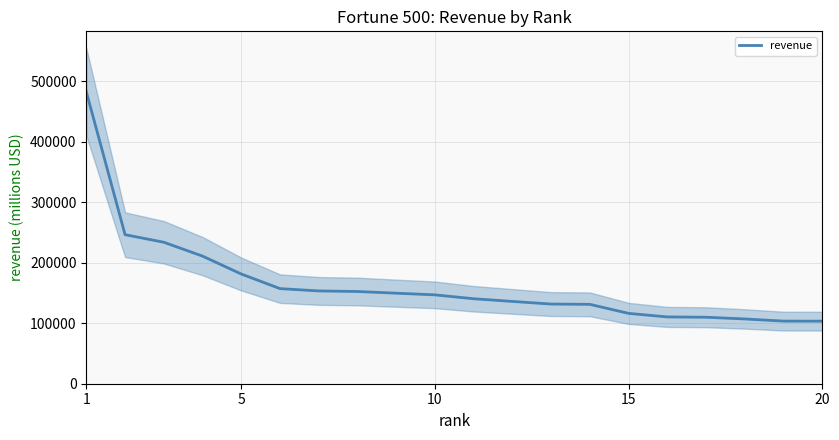

Which label corresponds to the largest value in the chart?

1